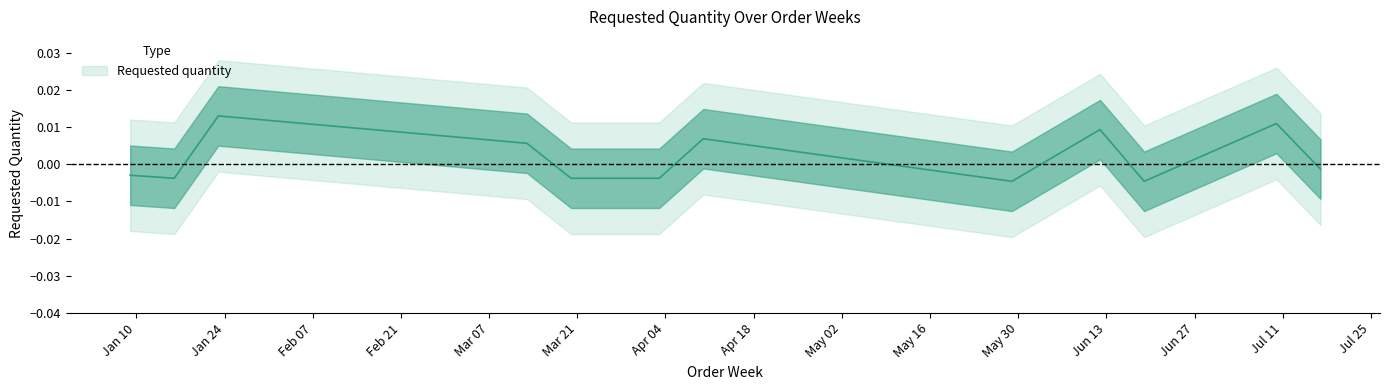

How many lines are shown in the chart?

1